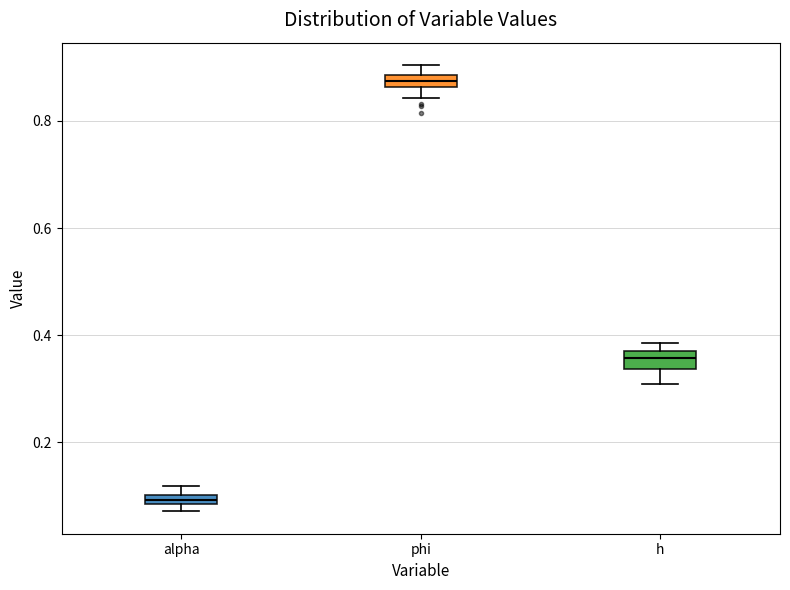

Where is the lower edge of the box for phi on the y-axis? The values are not printed on the chart, so give them approximately, as read against the axis.

0.86